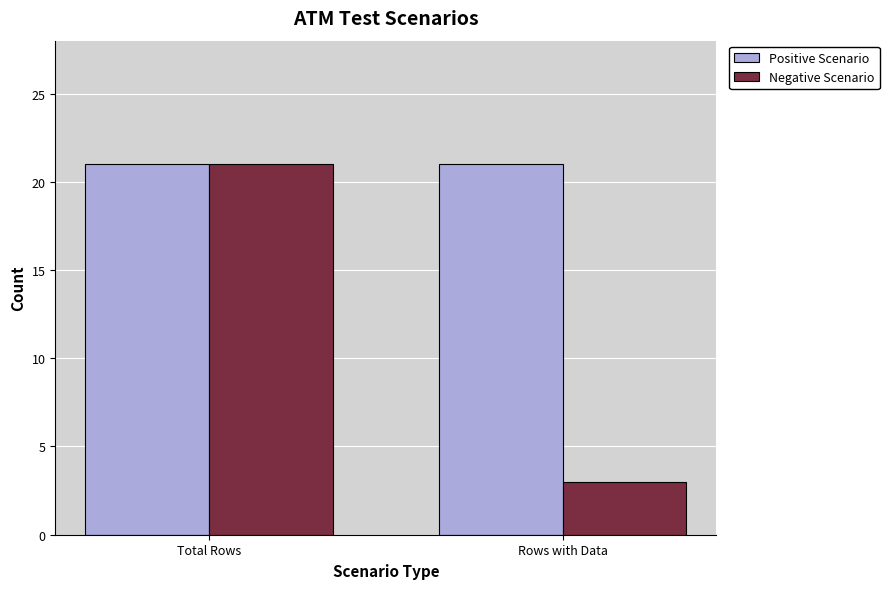

Reading left to right, transcribe all the data shown in this chart.

Positive Scenario: Total Rows=21	Rows with Data=21
Negative Scenario: Total Rows=21	Rows with Data=3